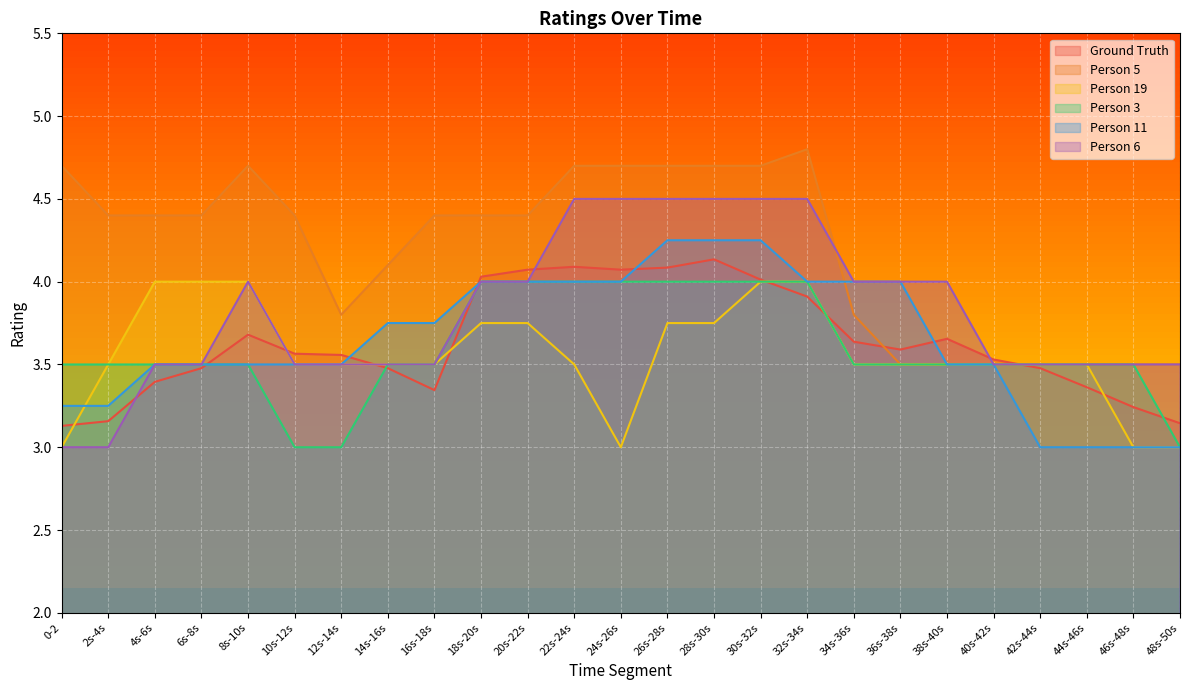

Which has a higher value, 10s-12s or 46s-48s?

10s-12s